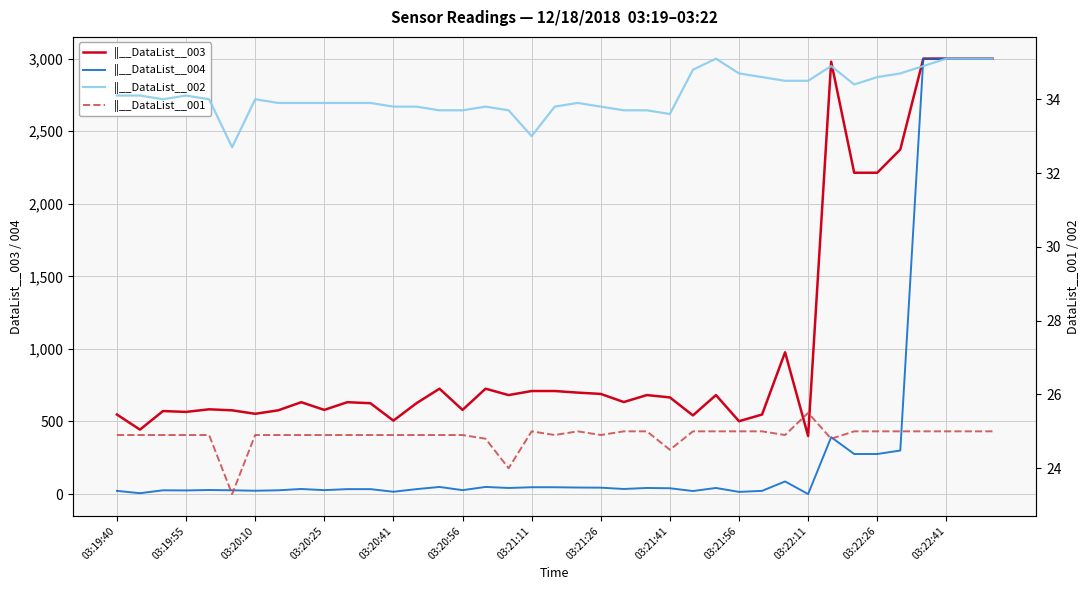

Between 03:20:56 and 03:21:26, which is larger?

03:21:26